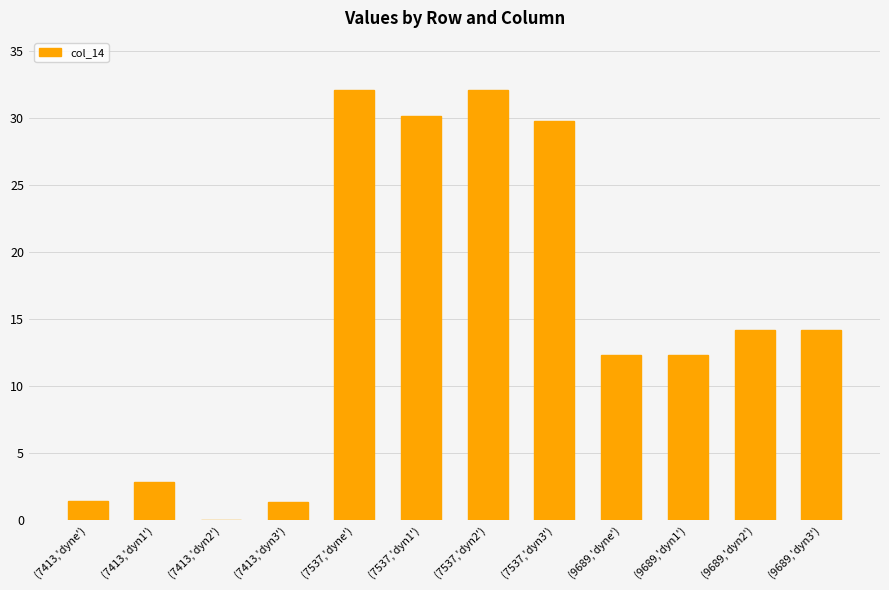

How many values are above zero?

11